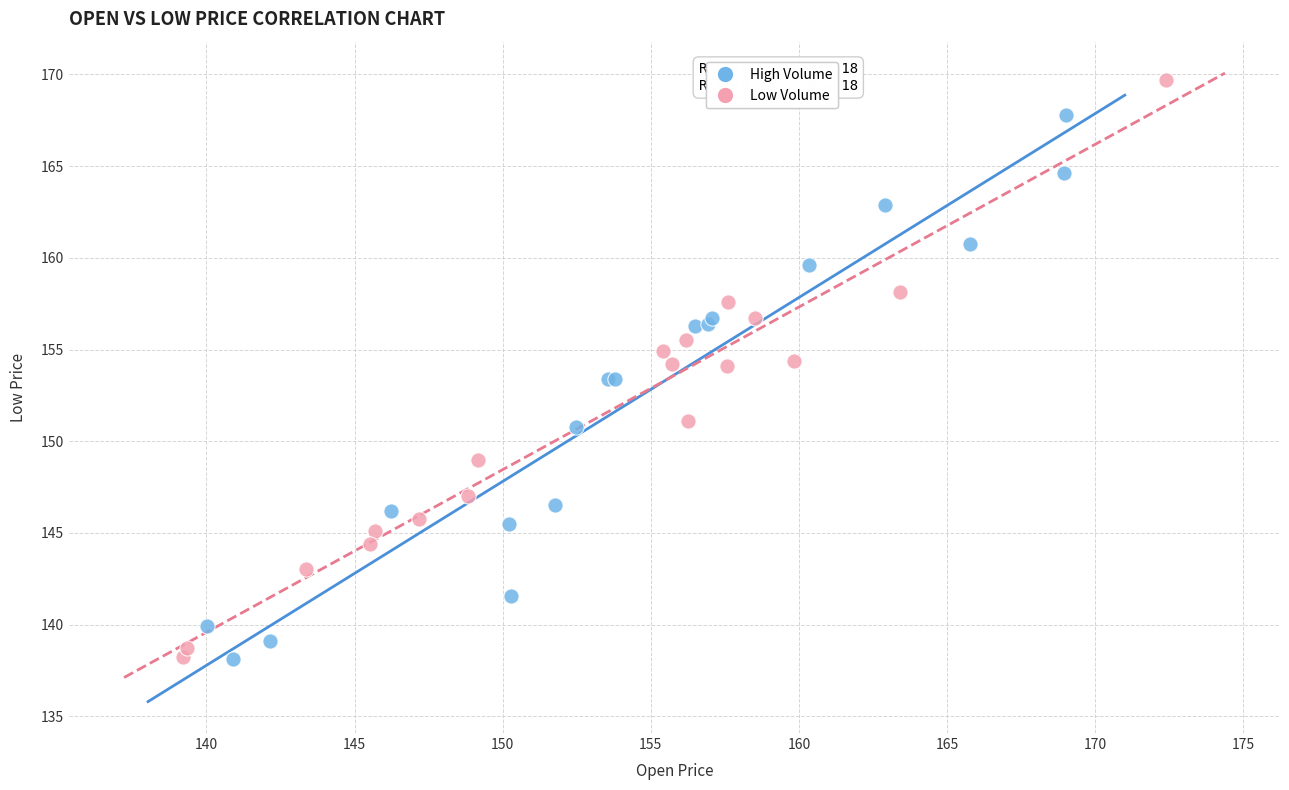

What are all the series names shown in the legend?

High Volume, Low Volume